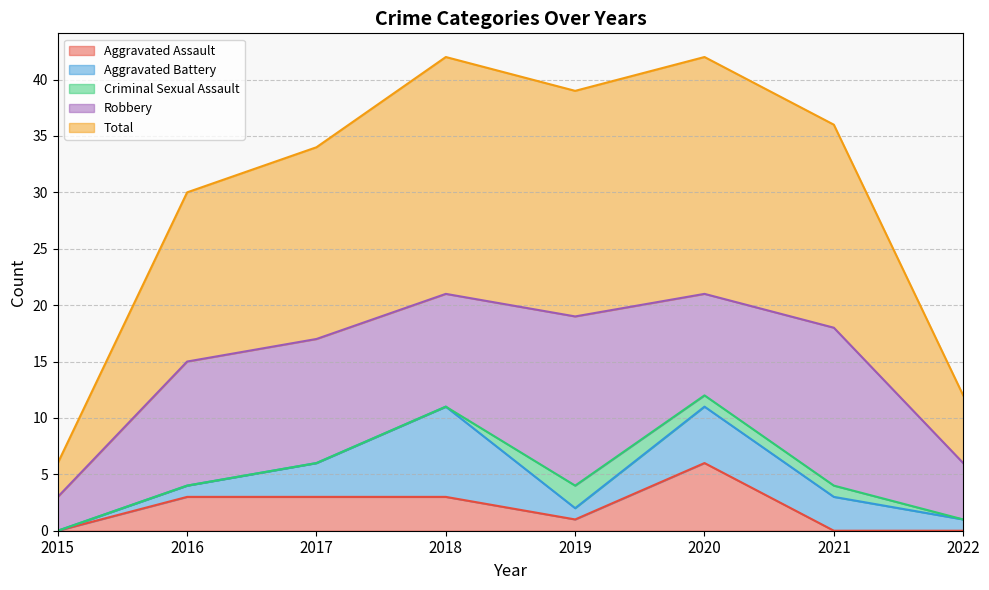

Between 2017 and 2020, which is larger?

2020